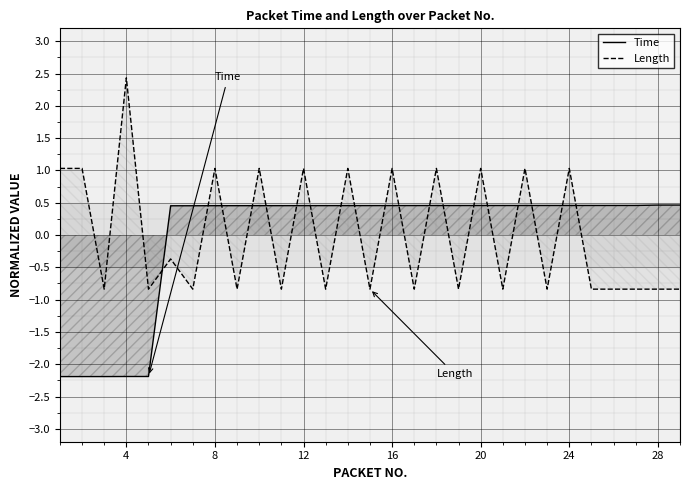

Which series has the widest spread of values?

Length